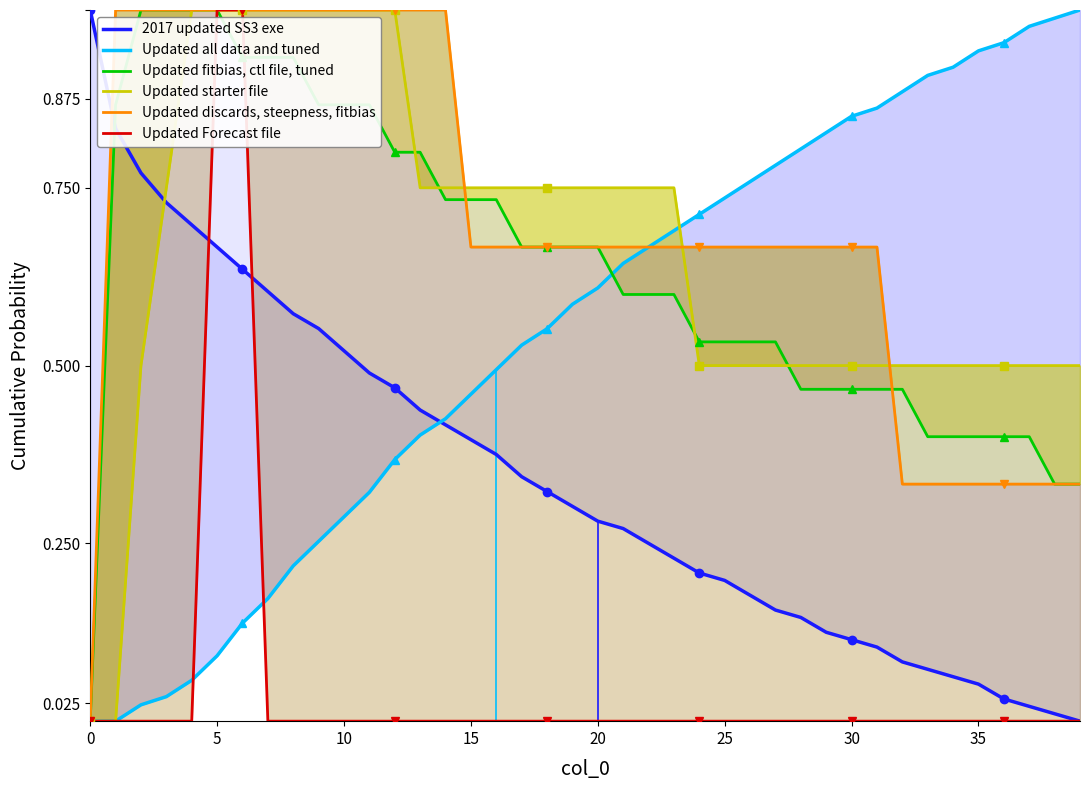

True or false: Updated all data and tuned and Updated Forecast file cross at least once.

True